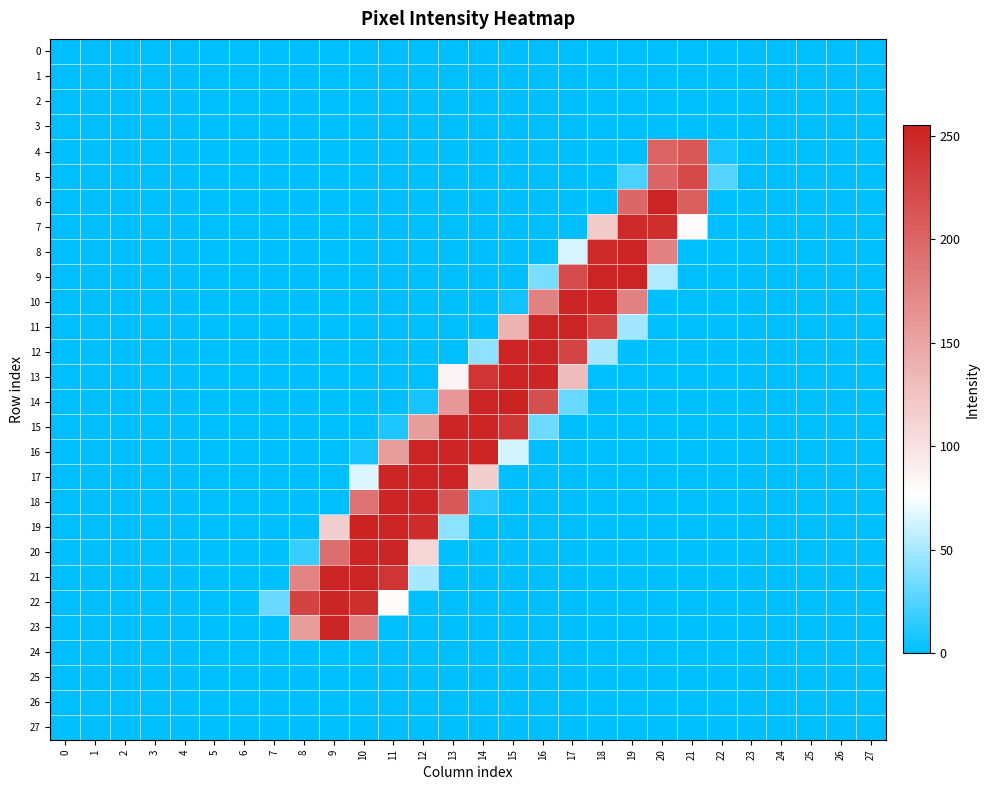

How many categories are shown in the chart?

28